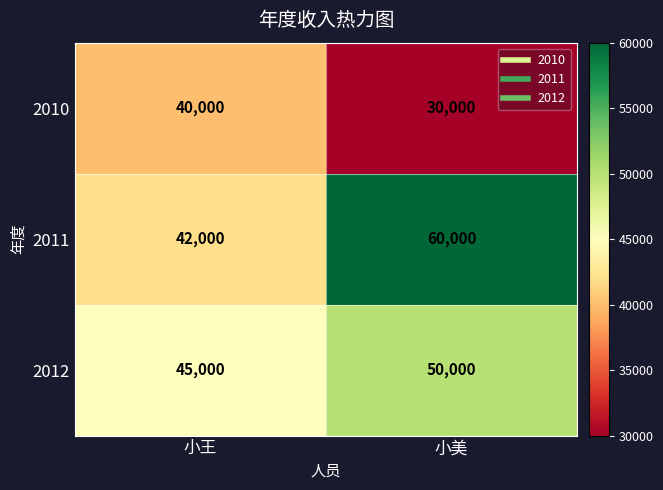

At which label is 2012 closest to 47500?

小王